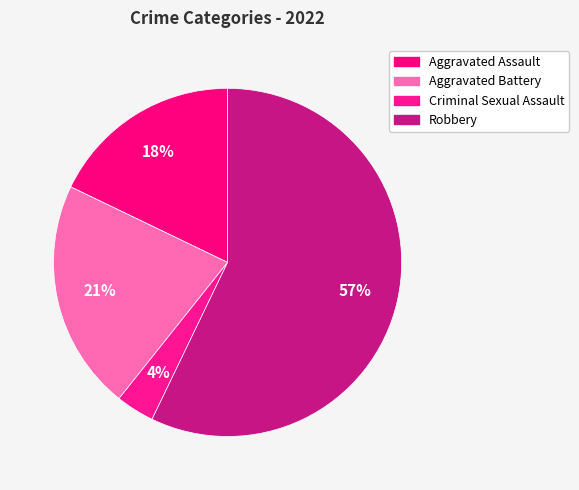

How many segments does this pie chart have?

4